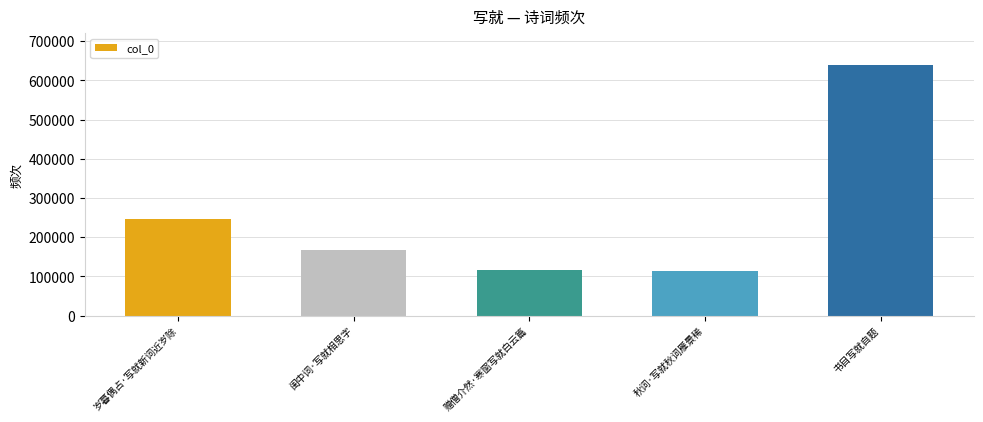

What is the greatest value displayed?

639322